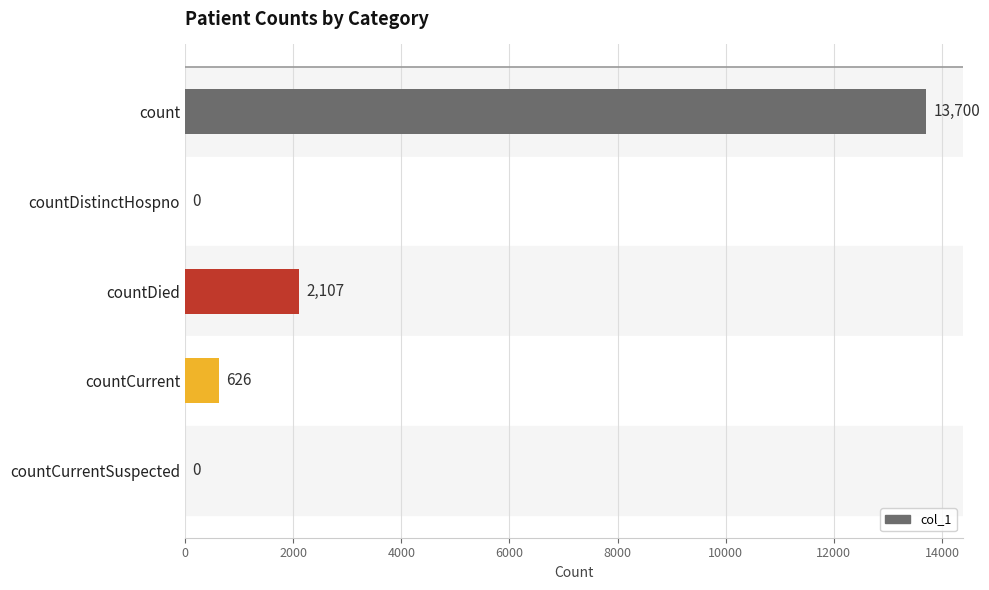

What is the sum of the values at countCurrentSuspected and countDied?

2107